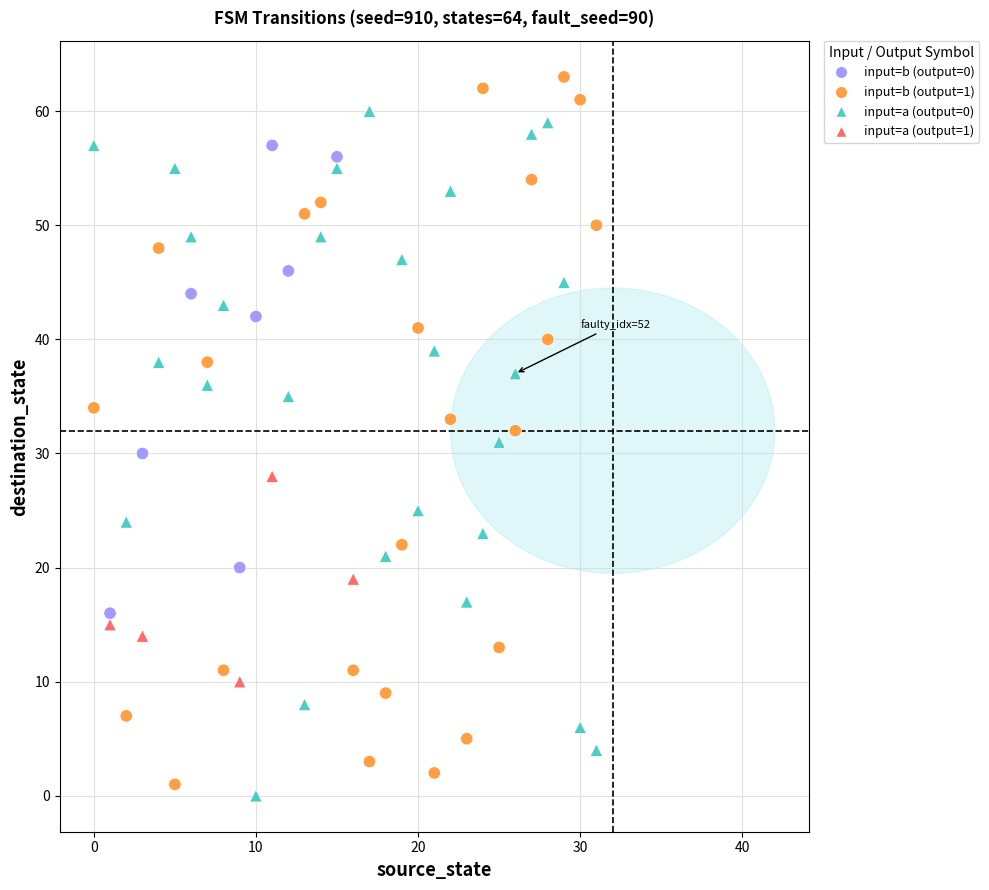

Across all data points, what is the range of Y values (max minus min)?

63